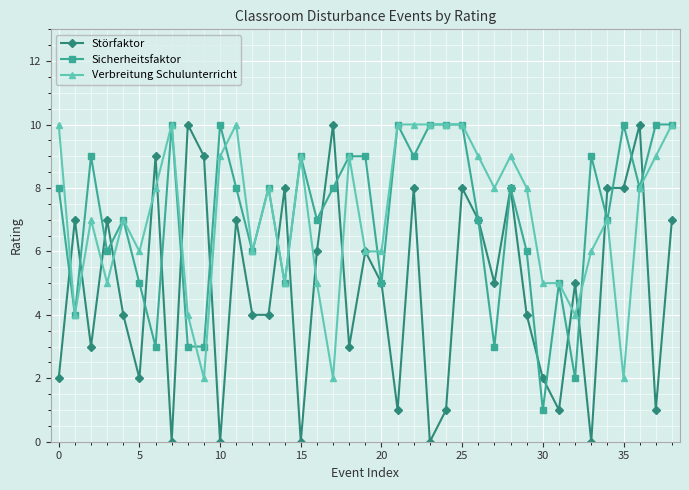

What is the highest value of the Störfaktor series?

10